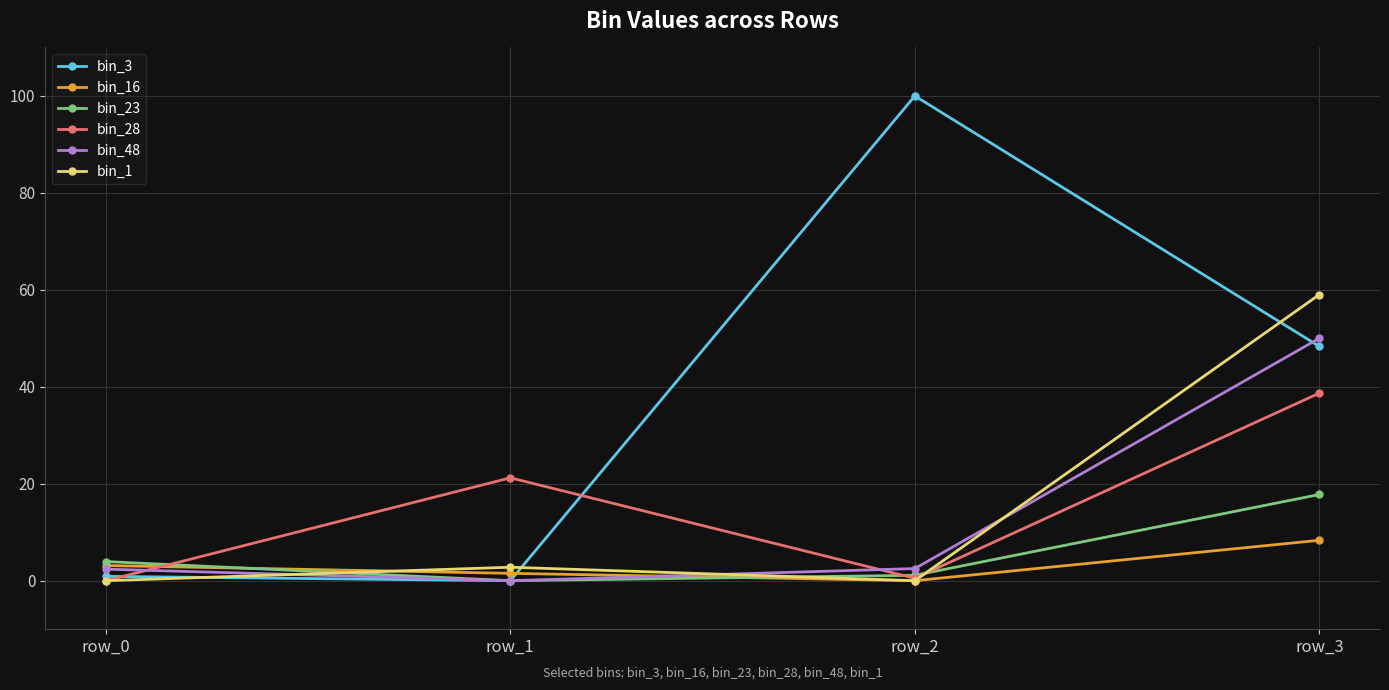

What is the difference between the maximum and minimum values in the bin_28 series?

38.7